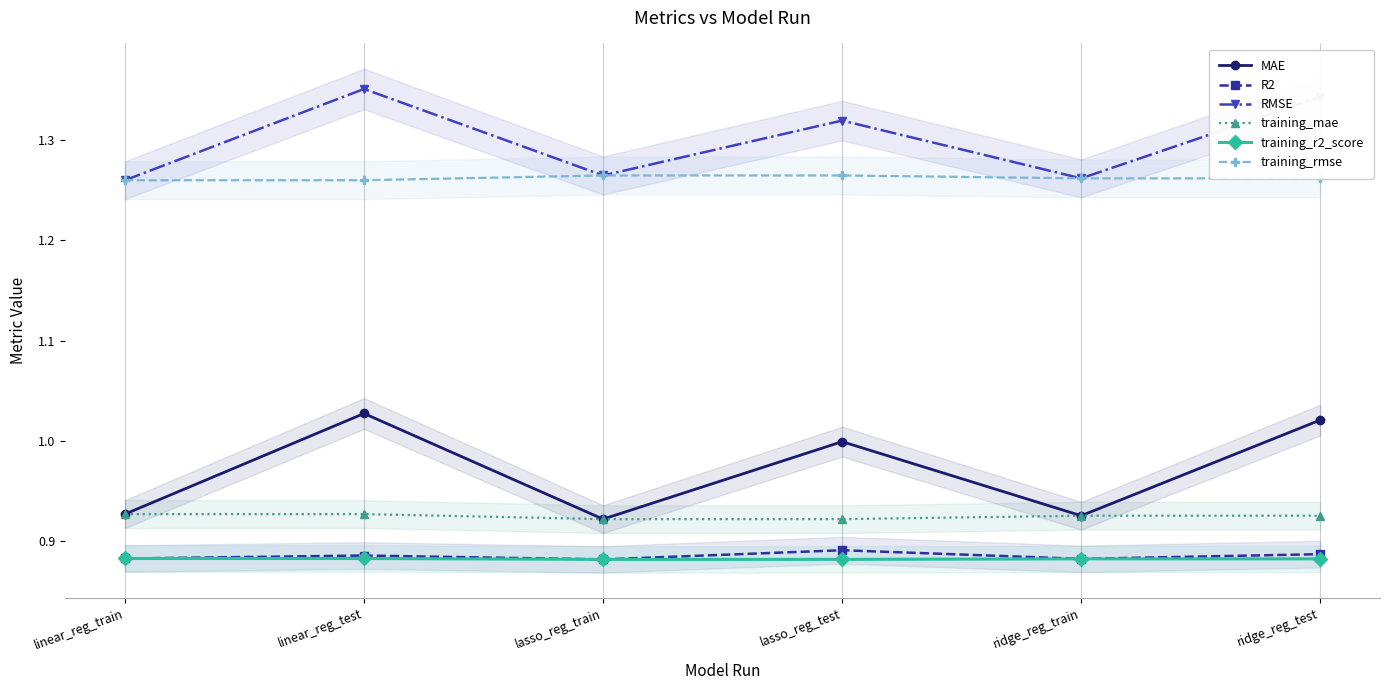

What is the sum of the training_rmse values at lasso_reg_test and lasso_reg_train?

2.5